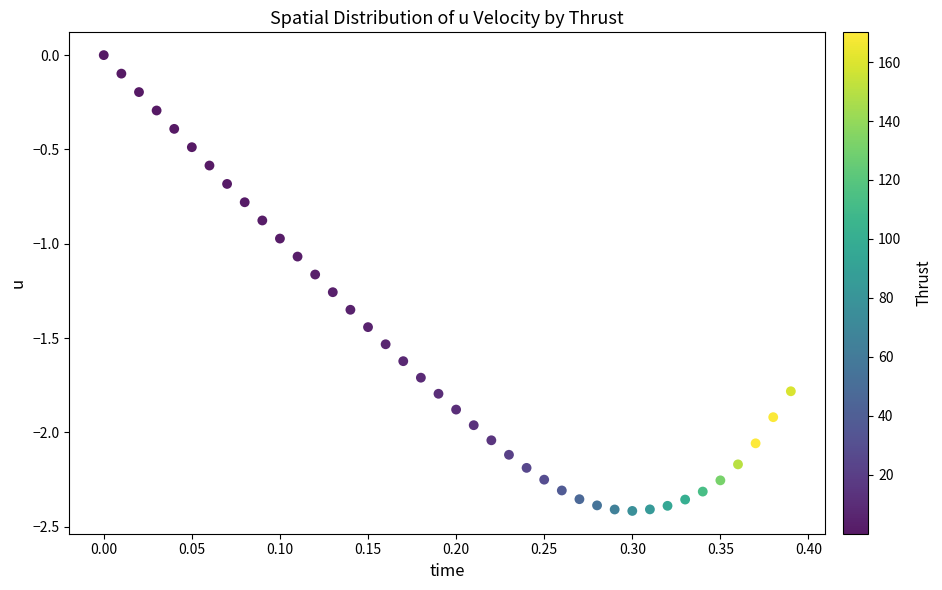

What is the range of X values (max minus min)?

0.4